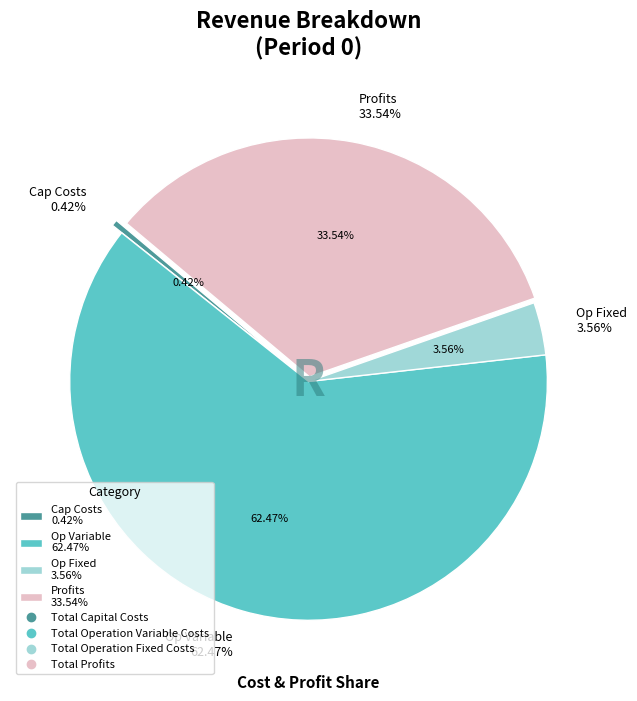

Count the number of slices in the pie.

4